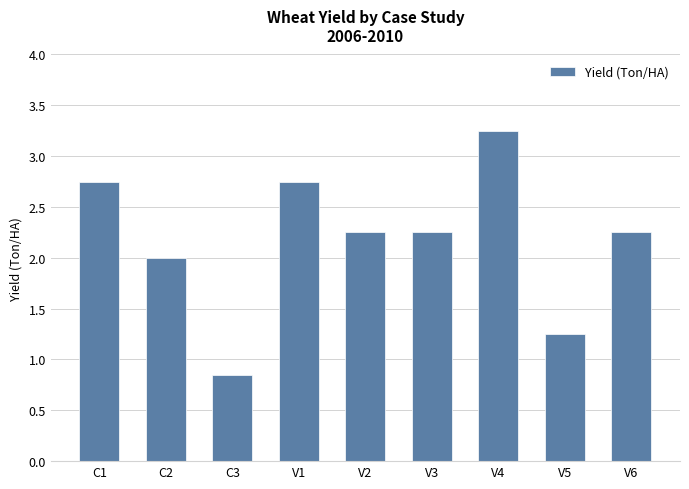

What is the difference between the maximum and second lowest values?

2.0